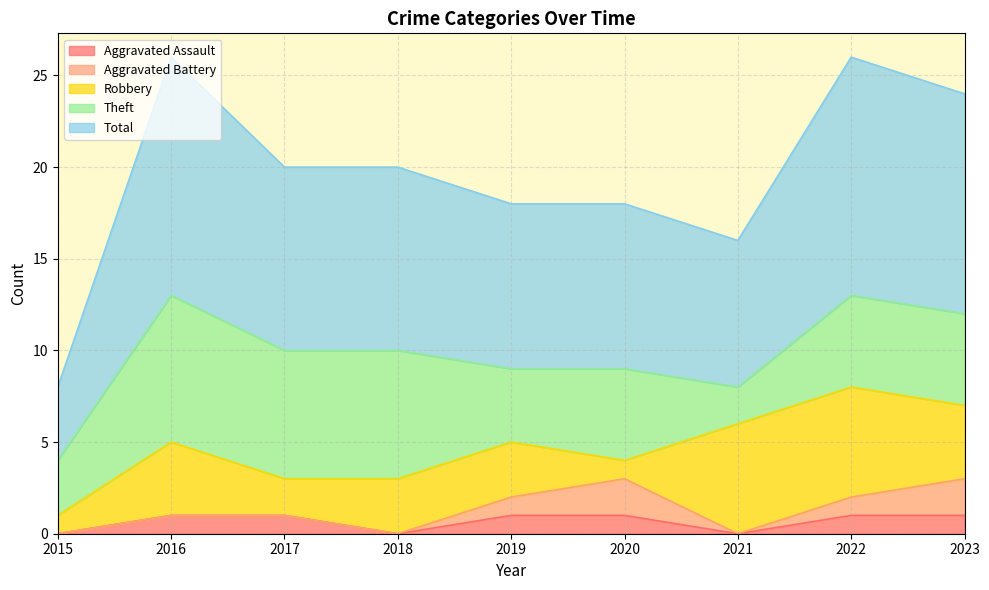

How many values in the Theft series are below 5?

3